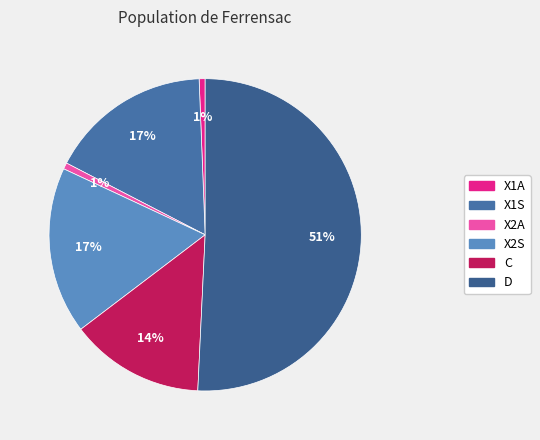

To the nearest percent, what is the difference between the X1A and X2S slice percentages?

17%